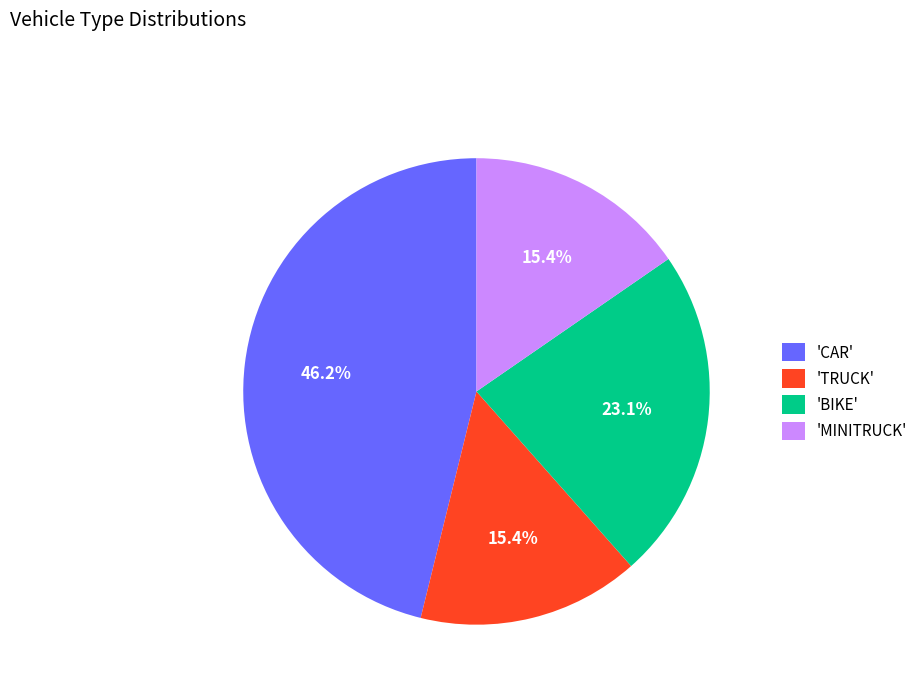

What is the largest slice in the pie chart?

'CAR'